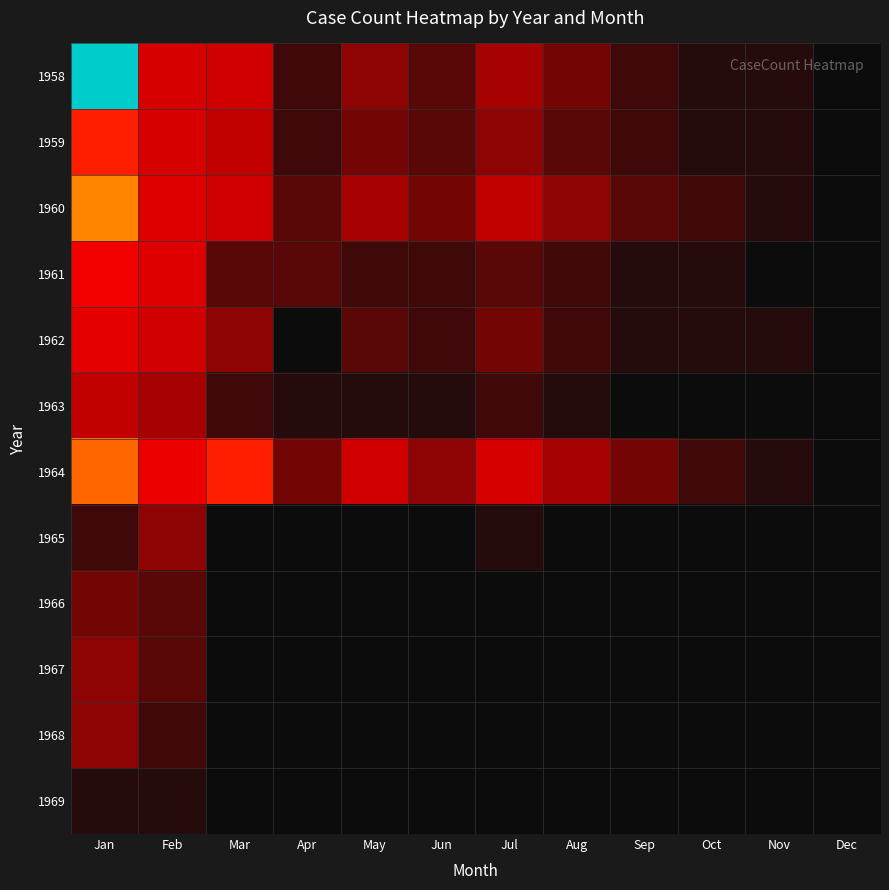

At how many categories does at least one series exceed 37?

1